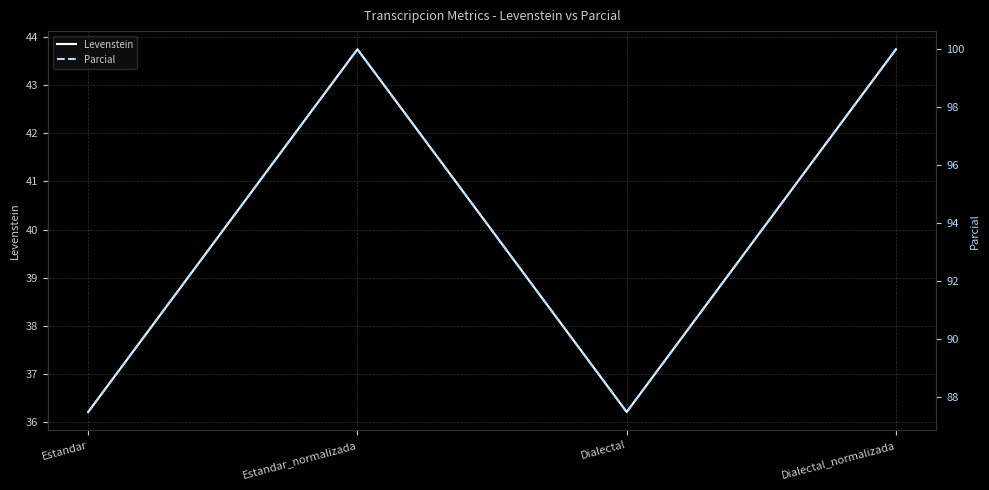

What are all the series names shown in the legend?

Levenstein, Parcial